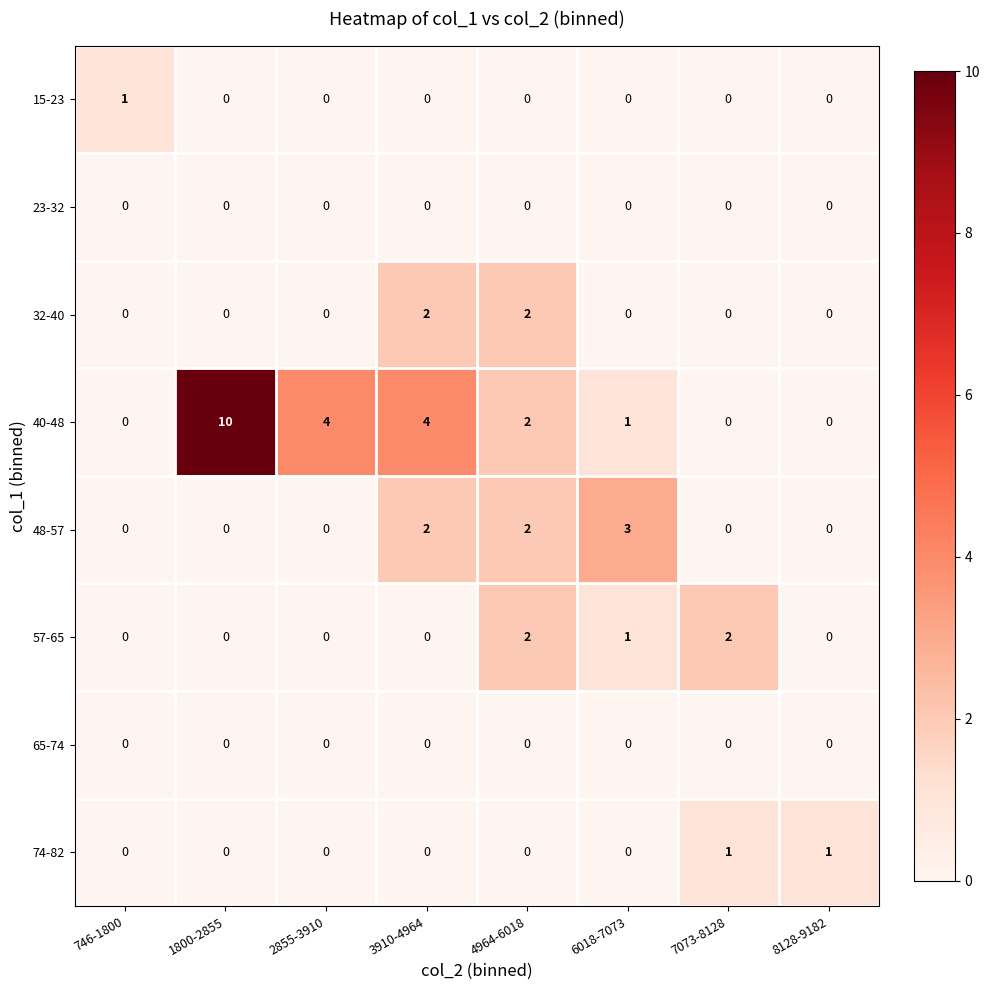

The value of 74-82 at 7073-8128 is 2. True or false?

False